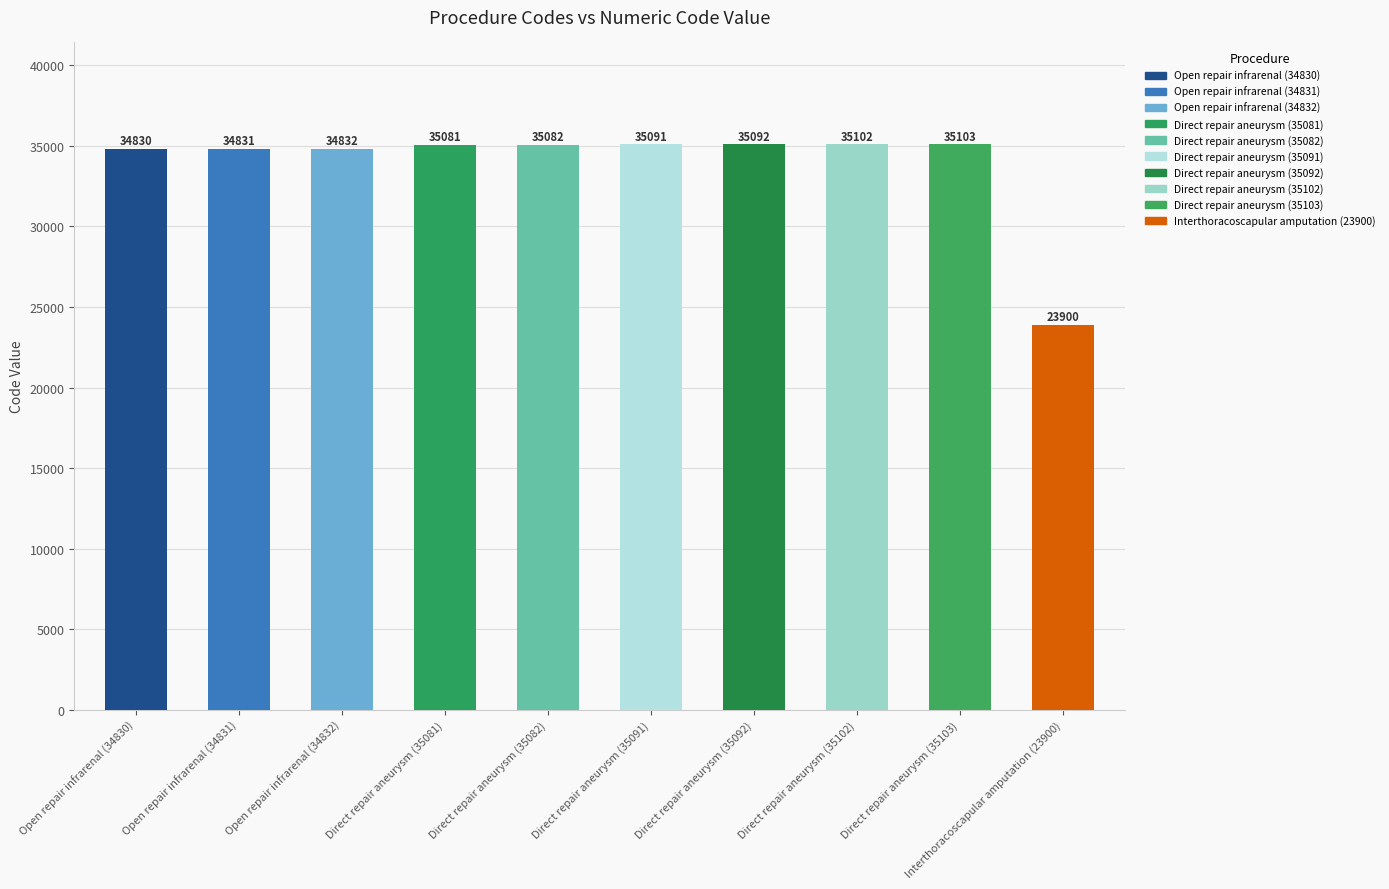

How many values are below 35082?

5